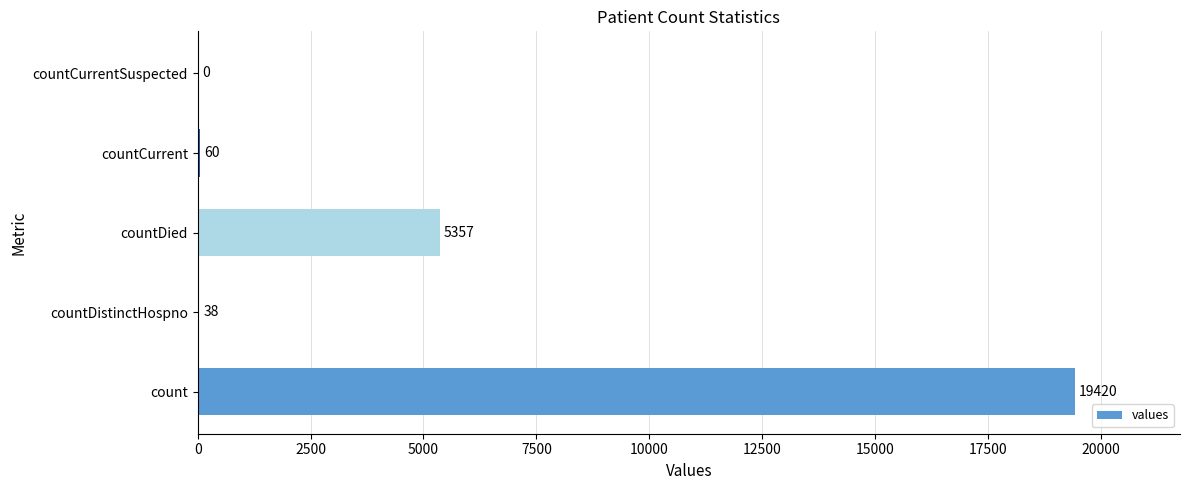

Reading top to bottom, extract all data points from this chart.

countCurrentSuspected=0	countCurrent=60	countDied=5357	countDistinctHospno=38	count=19420